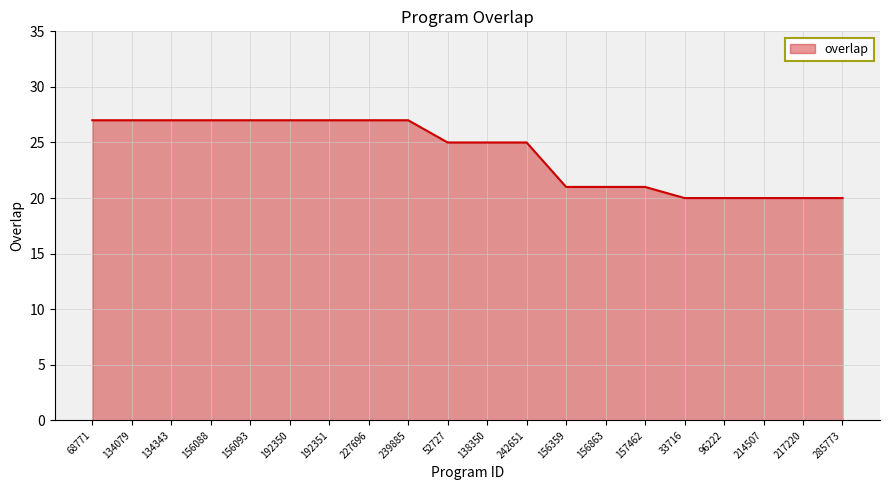

What is the greatest value displayed?

27